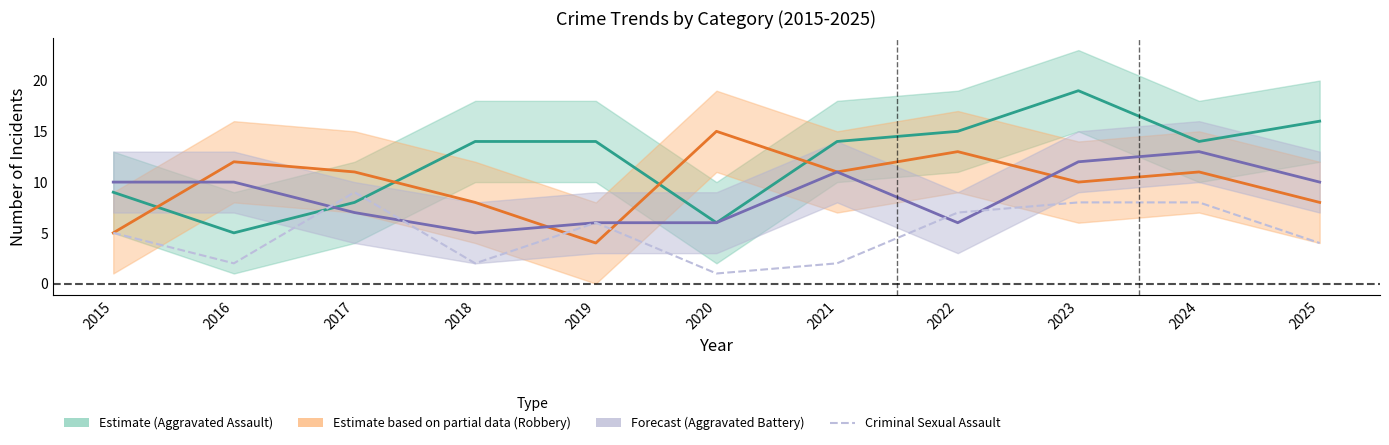

What is the sum of all Robbery values?

108